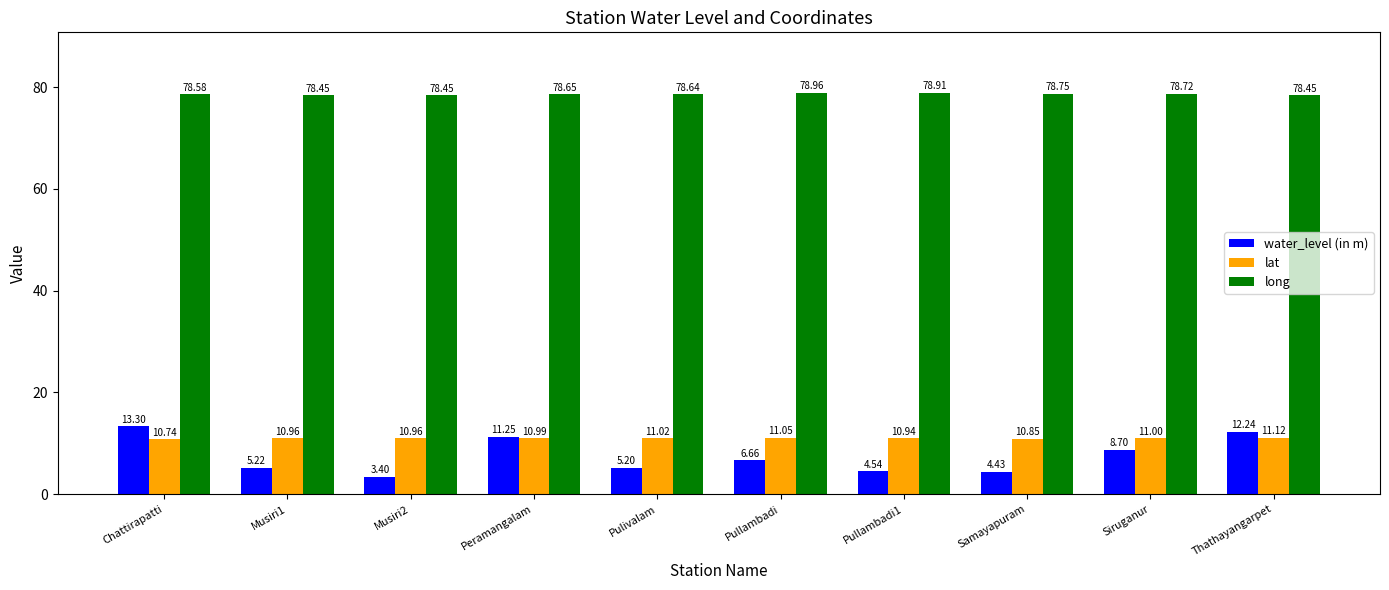

The long series shows 110.2 at Peramangalam. True or false?

False